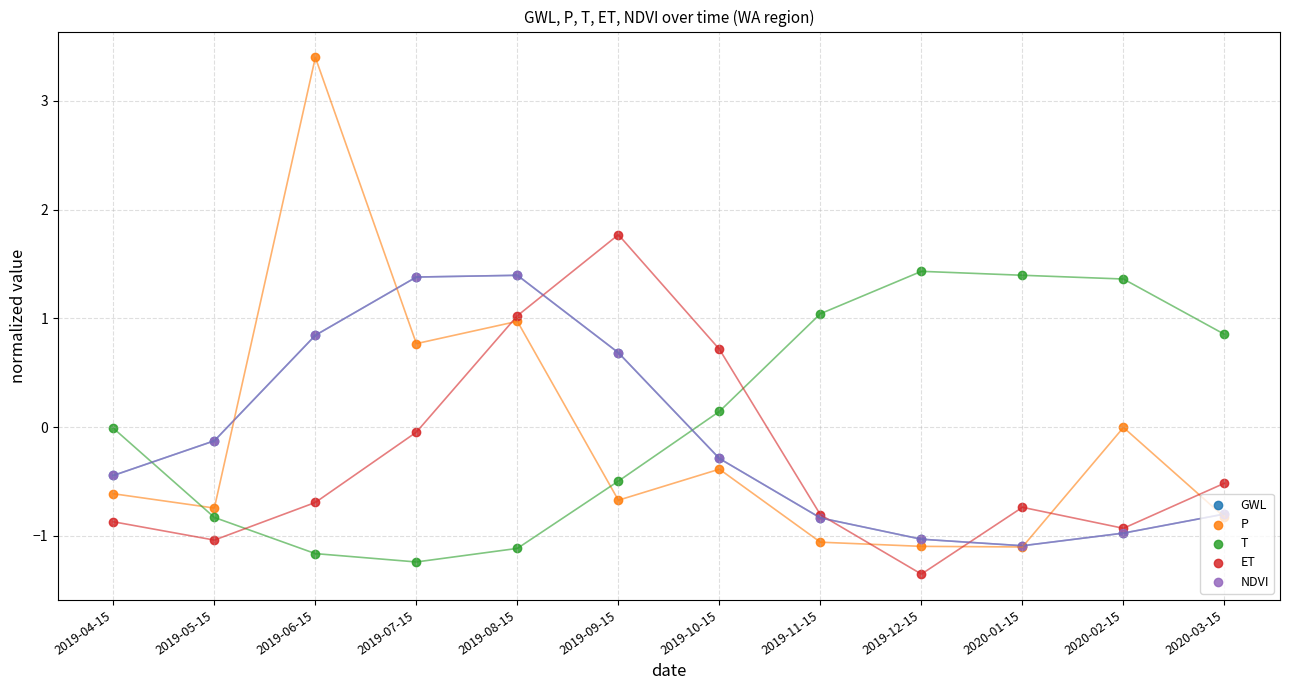

What is the total value across all series at 2020-01-15?

-2.6